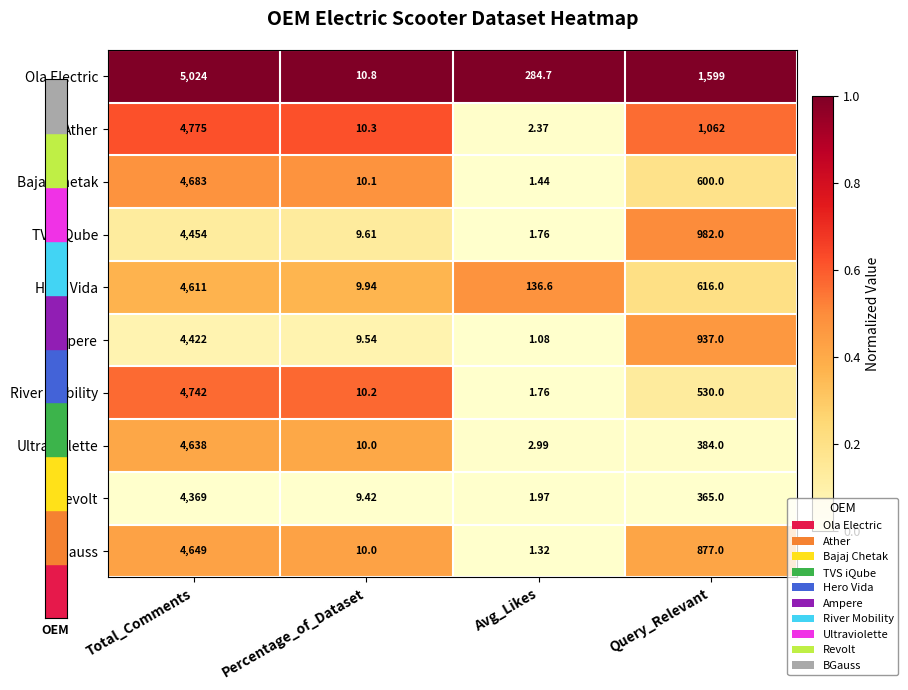

Which category has the lowest value in the Ultraviolette series?

Avg_Likes